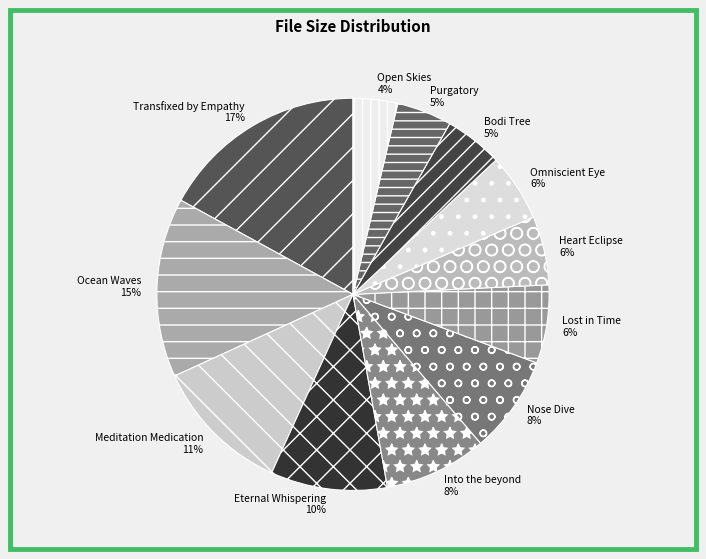

Count the number of slices in the pie.

12